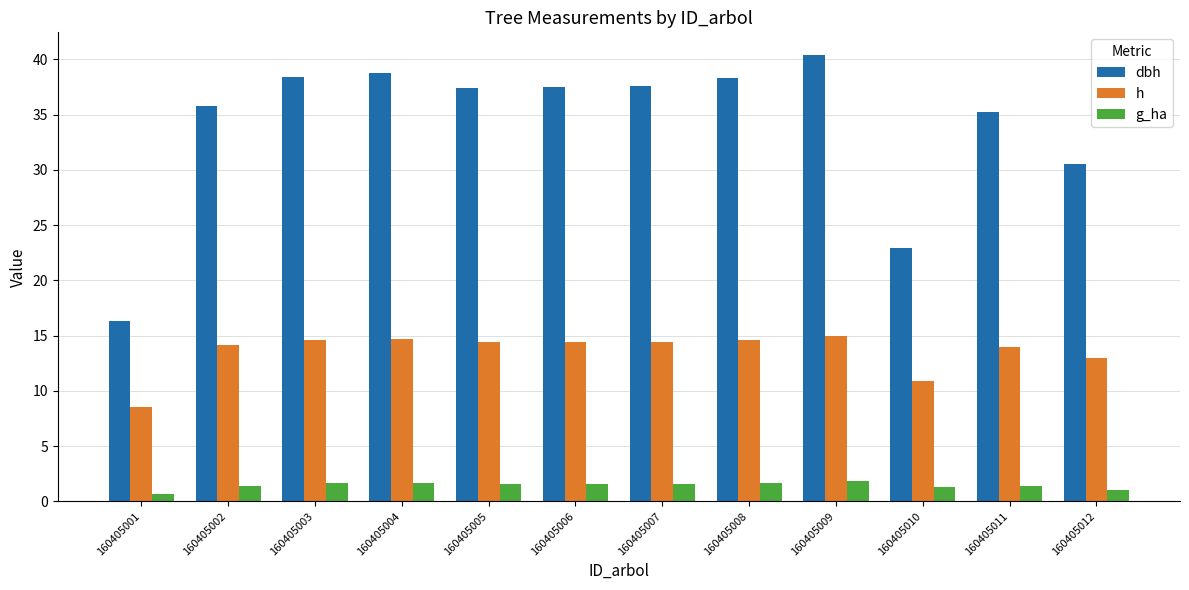

What is the difference between the second highest and minimum values in the dbh series?

22.4